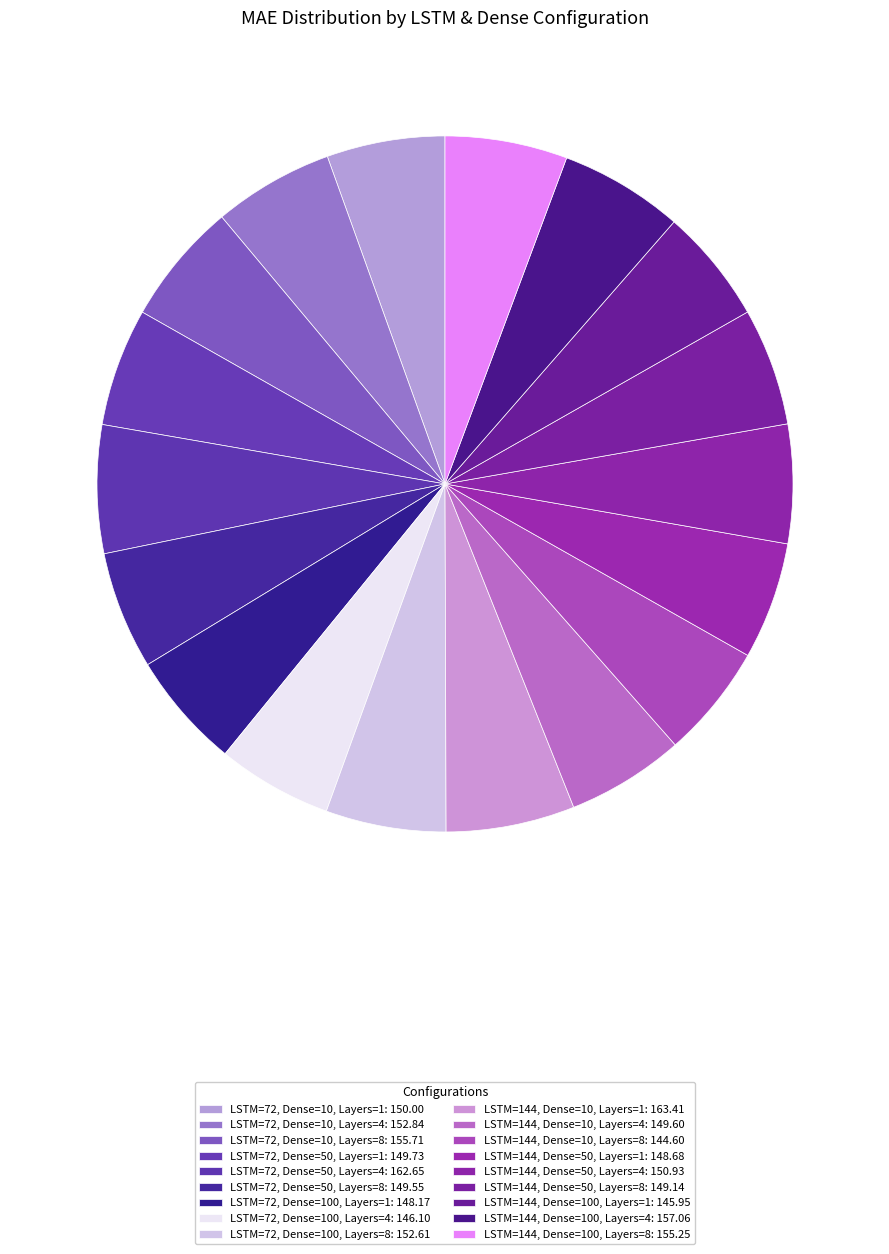

How many segments does this pie chart have?

18